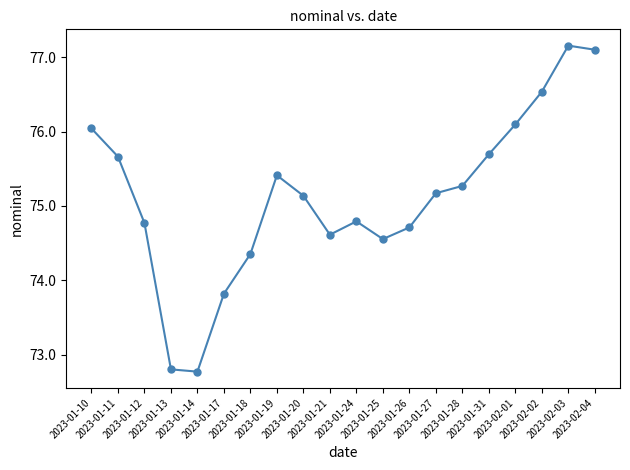

How many values are below 75?

9